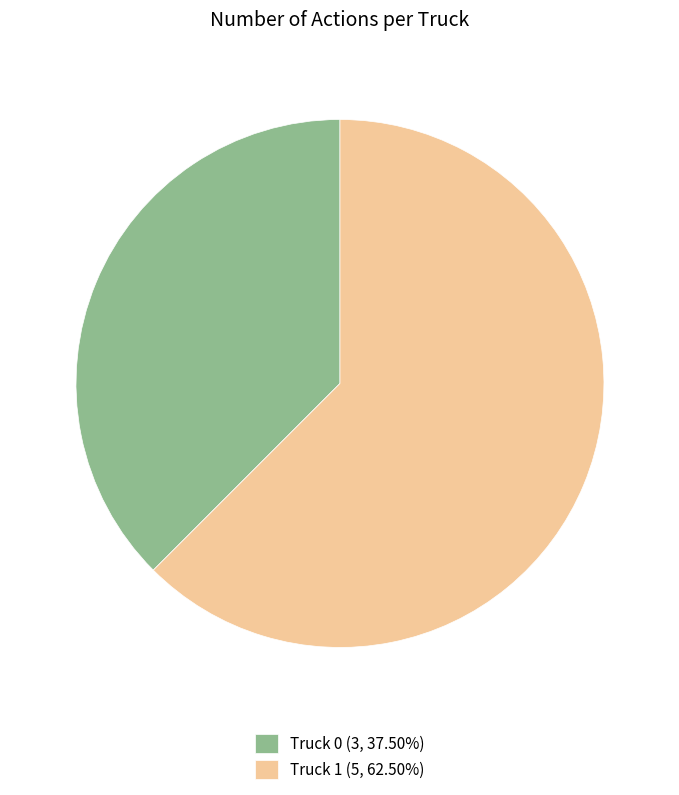

Does any single category account for the majority?

Yes